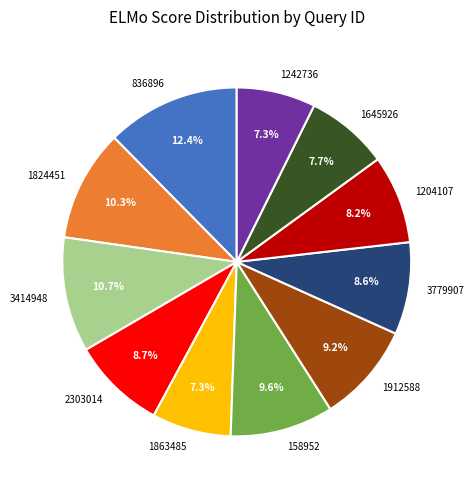

Count the number of slices in the pie.

11